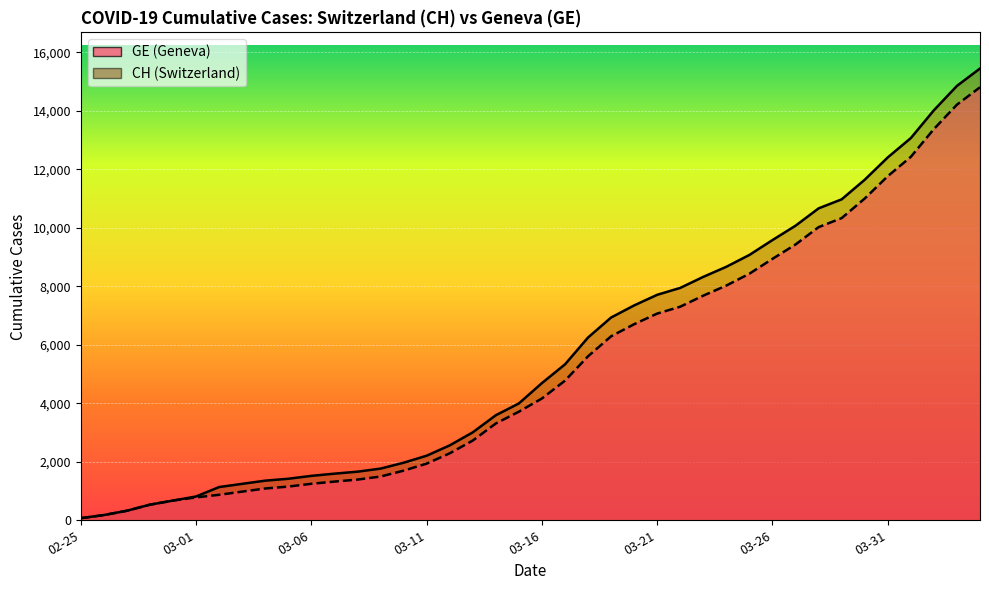

Read the GE value at 2020-03-03.

980